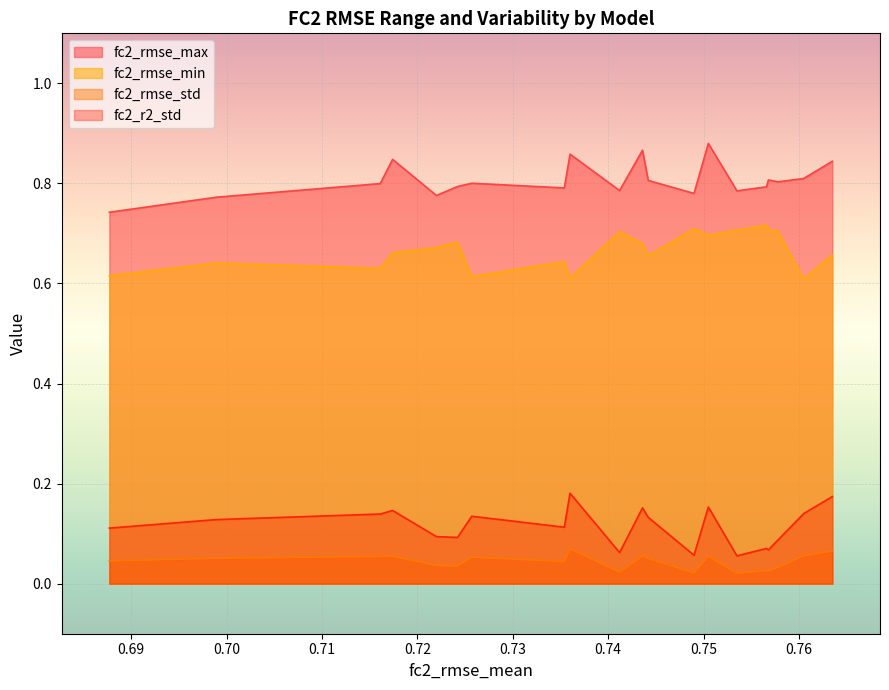

Count the fc2_r2_std values in the range 0 to 1.

20